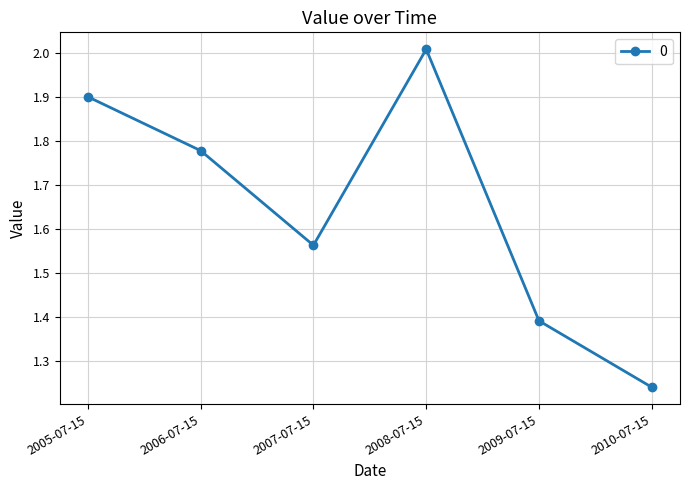

What is the difference between the second highest and minimum values?

0.7